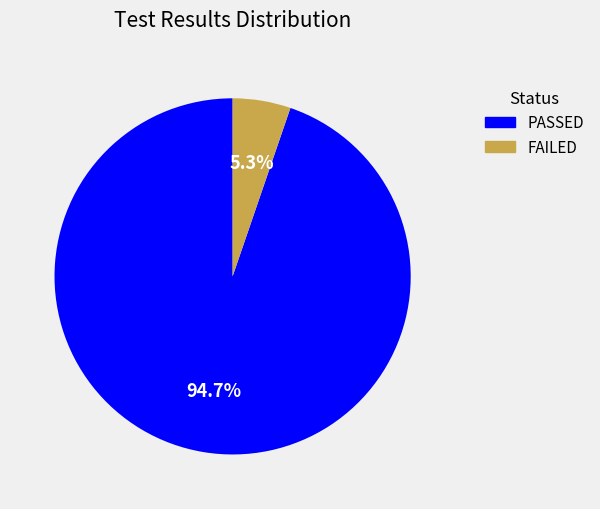

Rank the categories by value from lowest to highest.

FAILED, PASSED